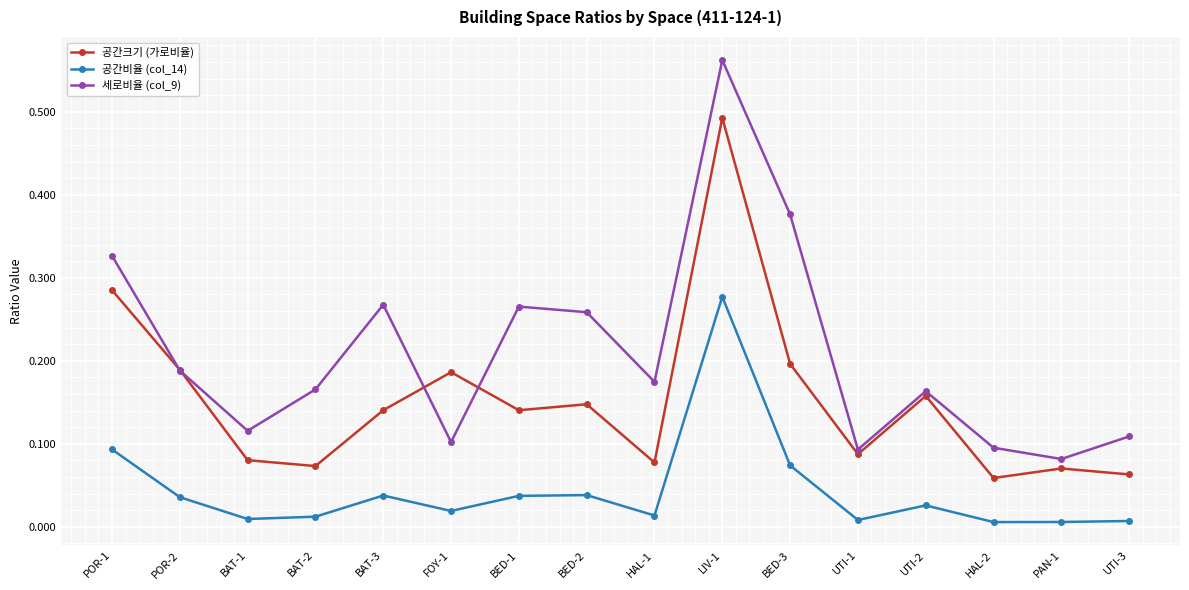

At which label does 세로비율 (col_9) reach its peak?

LIV-1